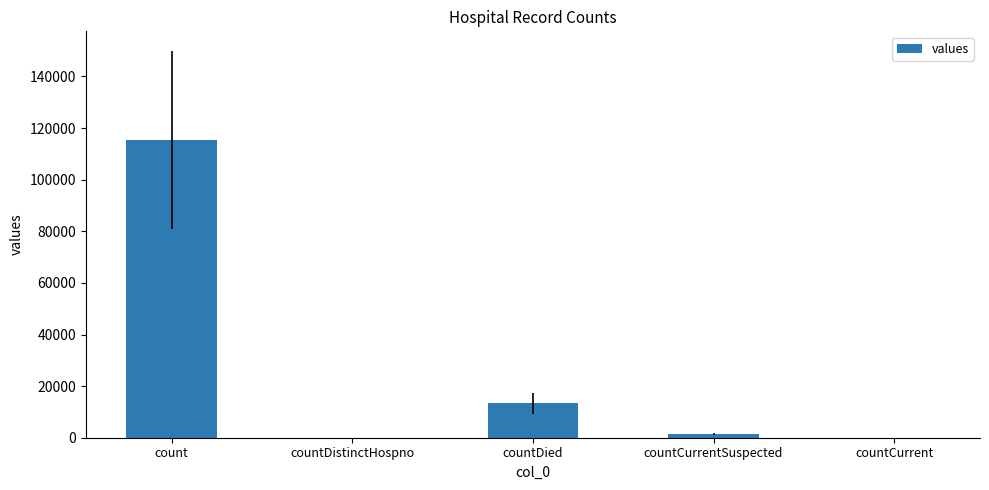

What is the sum of the values at countCurrentSuspected and countDied?

14726